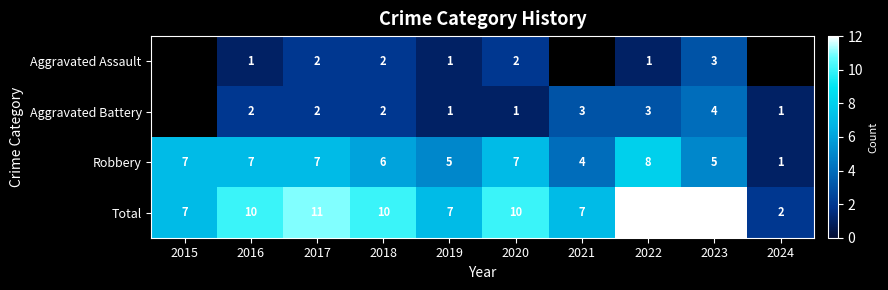

The value of Aggravated Battery at 2022 is 3. True or false?

True